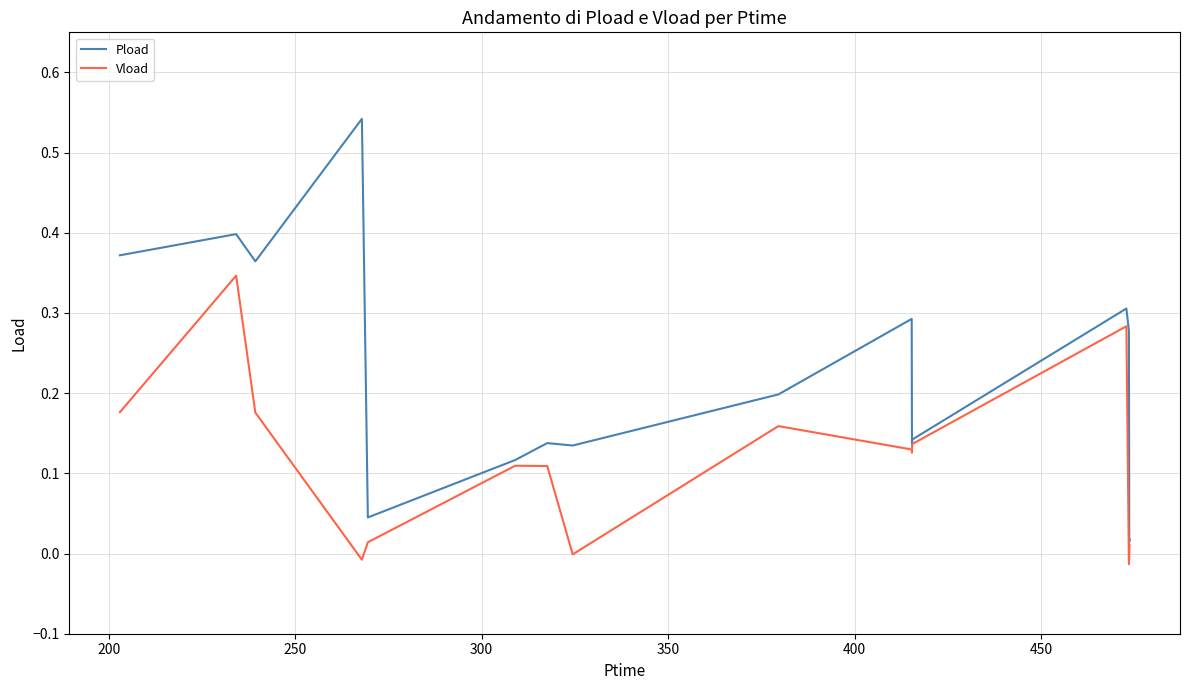

List the series in order of their peak value, highest first.

Pload, Vload